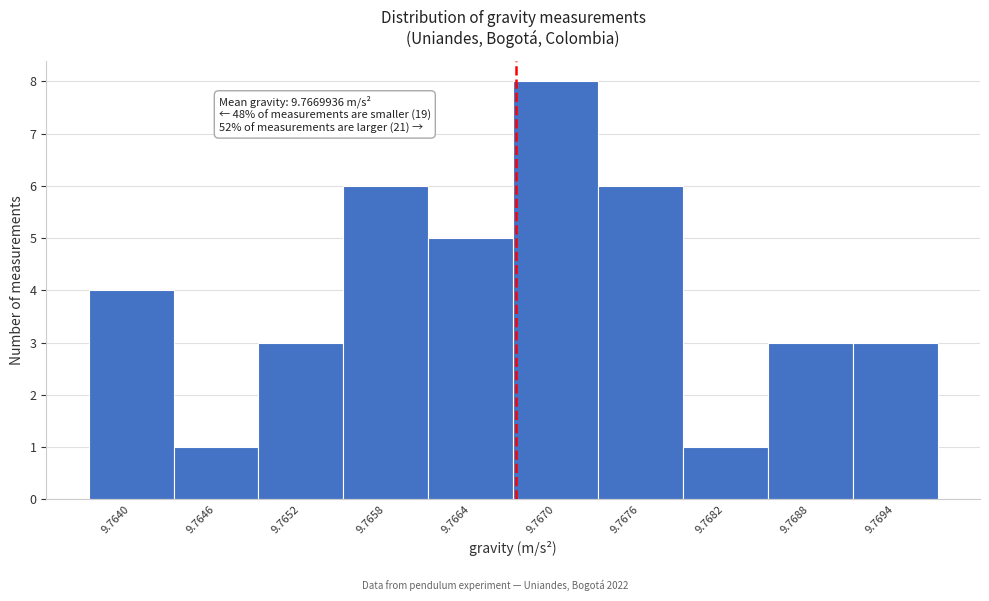

Reading left to right, extract all data points from this chart.

9.7640=4	9.7646=1	9.7652=3	9.7658=6	9.7664=5	9.7670=8	9.7676=6	9.7682=1	9.7688=3	9.7694=3